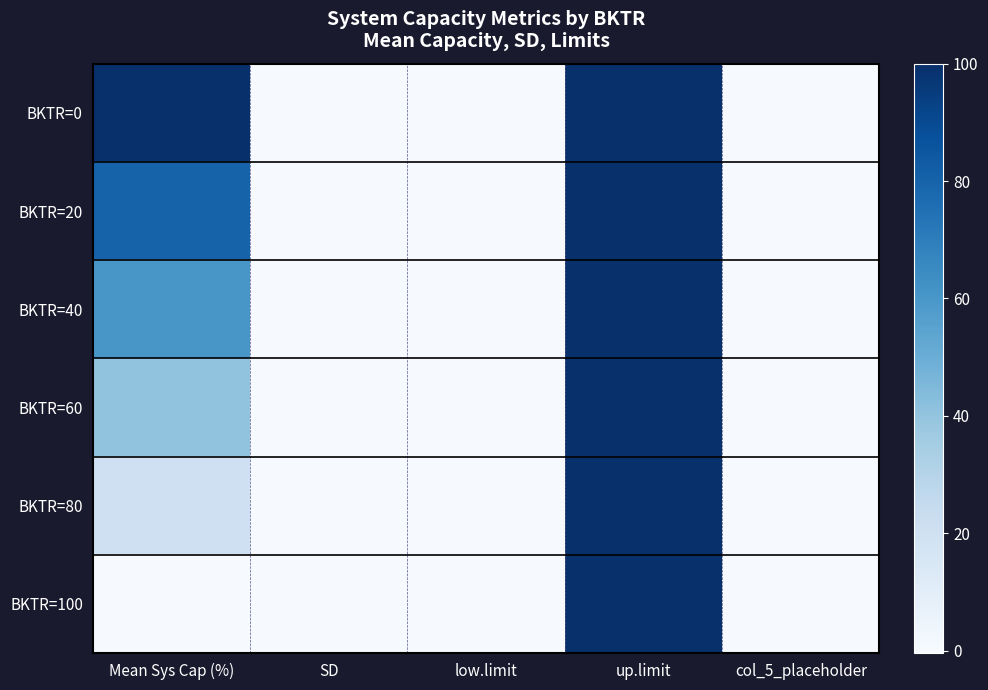

At how many categories does at least one series exceed 86?

2